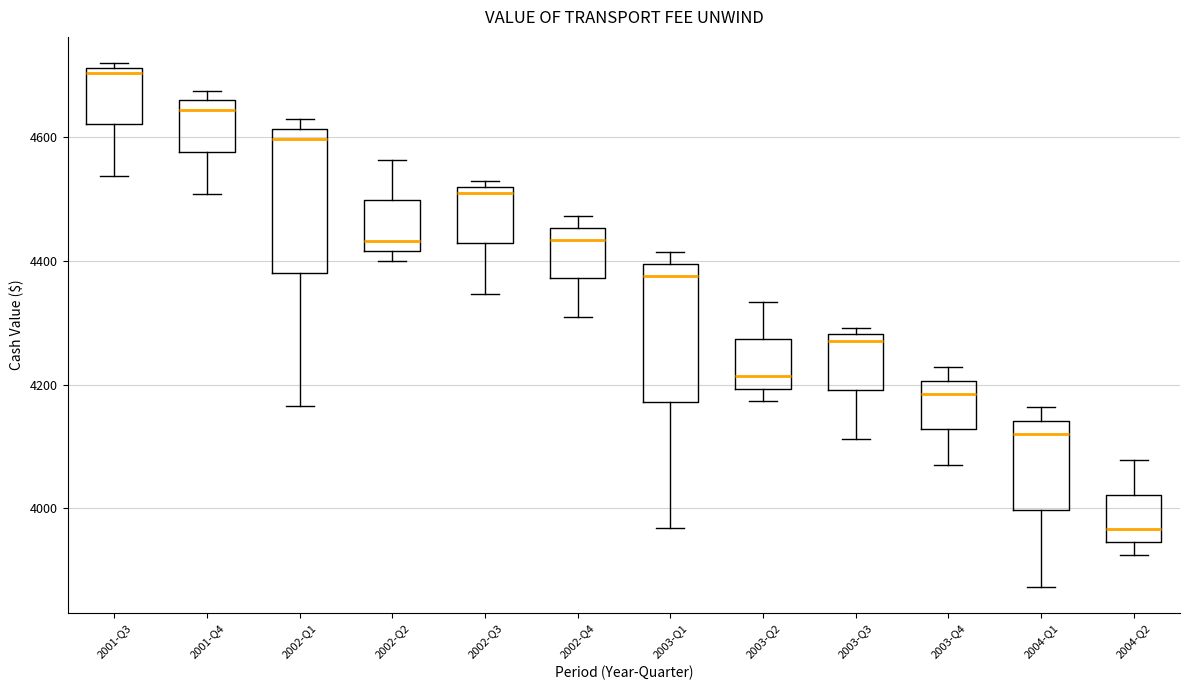

Reading left to right, read every box against the y-axis: the position of its median line, the range the box covers, and the ends of its whiskers. The values are not printed on the chart, so give them approximately, as read against the axis.

2001-Q3: median 4700, box 4620 to 4720, whiskers 4540 to 4720 (just above the box's upper edge)
2001-Q4: median 4640, box 4580 to 4660, whiskers 4500 to 4680
2002-Q1: median 4600, box 4380 to 4620, whiskers 4160 to 4620 (just above the box's upper edge)
2002-Q2: median 4440, box 4420 to 4500, whiskers 4400 to 4560
2002-Q3: median 4500, box 4420 to 4520, whiskers 4340 to 4520 (just above the box's upper edge)
2002-Q4: median 4440, box 4380 to 4460, whiskers 4300 to 4480
2003-Q1: median 4380, box 4180 to 4400, whiskers 3960 to 4420
2003-Q2: median 4220, box 4200 to 4280, whiskers 4180 to 4340
2003-Q3: median 4280 (just below the box's upper edge), box 4200 to 4280, whiskers 4120 to 4300
2003-Q4: median 4180, box 4120 to 4200, whiskers 4080 to 4220
2004-Q1: median 4120, box 4000 to 4140, whiskers 3880 to 4160
2004-Q2: median 3960, box 3940 to 4020, whiskers 3920 to 4080